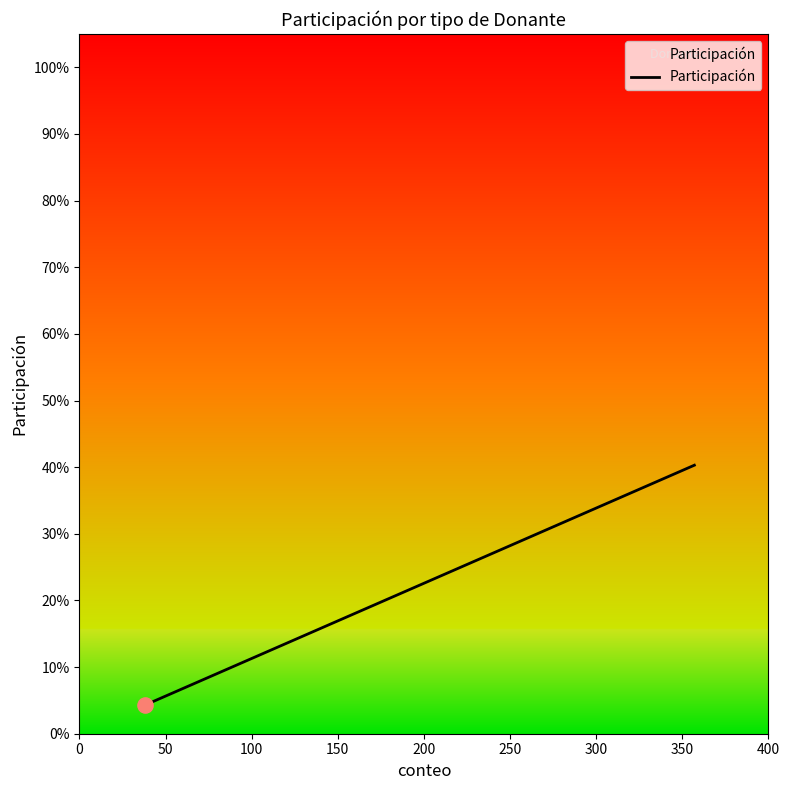

Does the chart have visible grid lines?

No